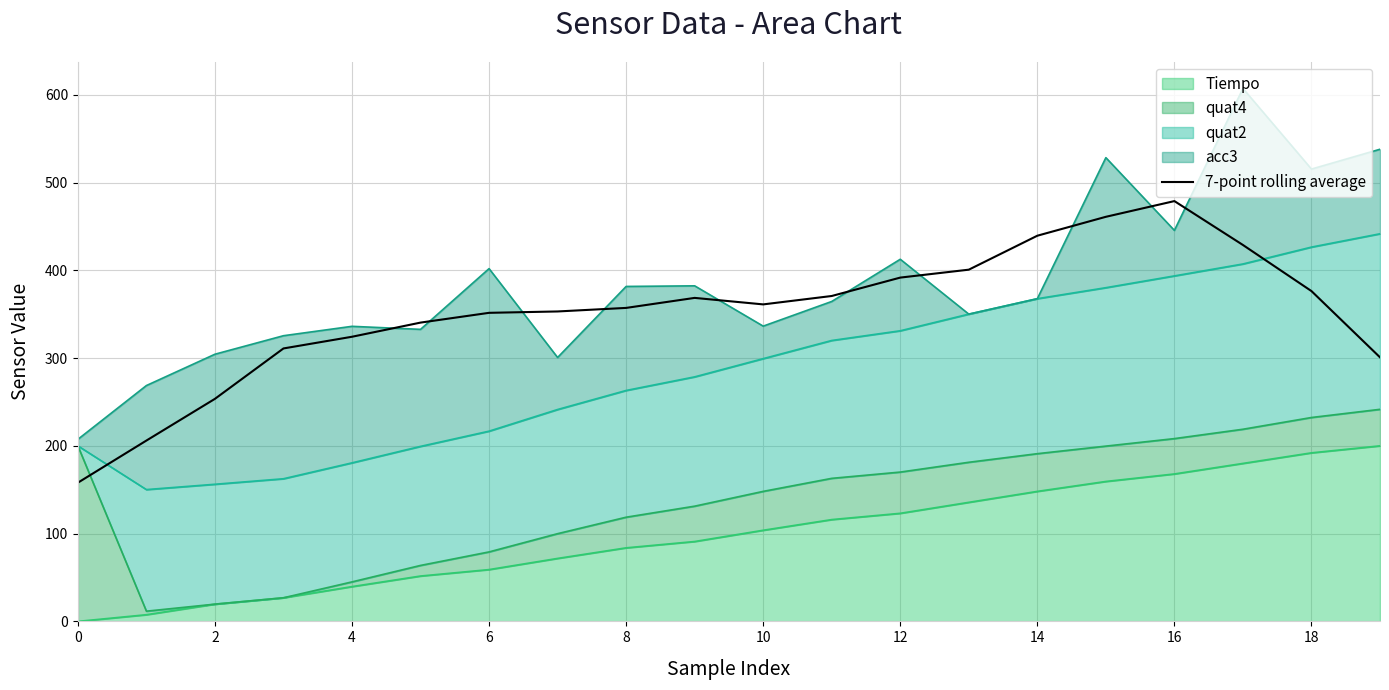

How many values are below 361?

10